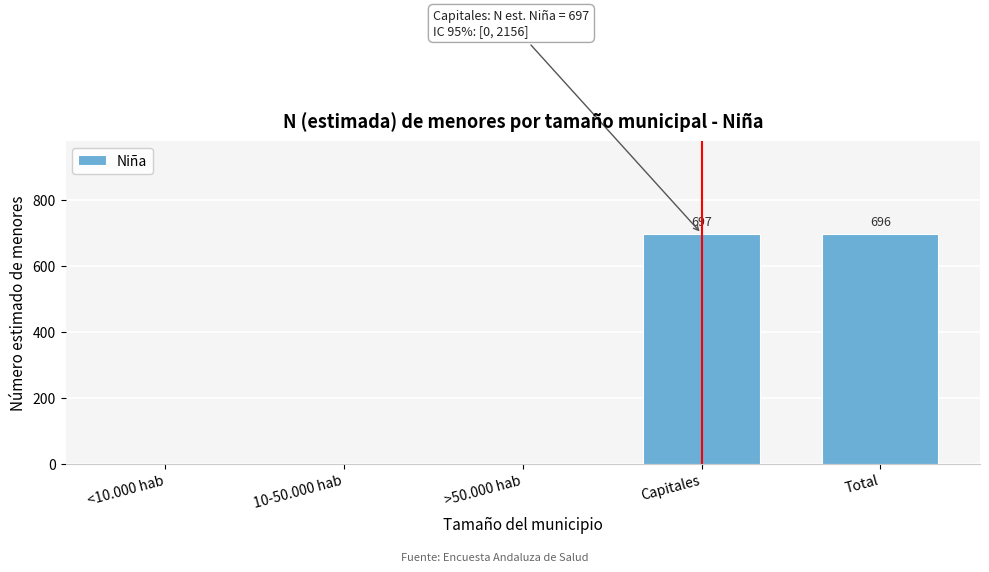

The value at Capitales is 1063. True or false?

False